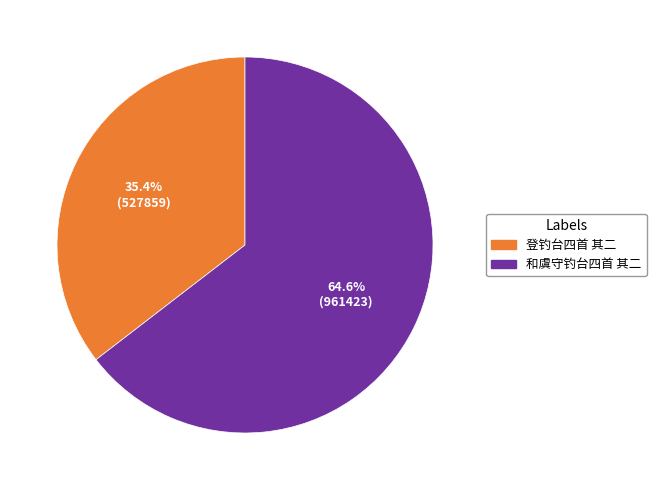

What percentage is the 登钓台四首 其二 slice, to the nearest percent?

35%